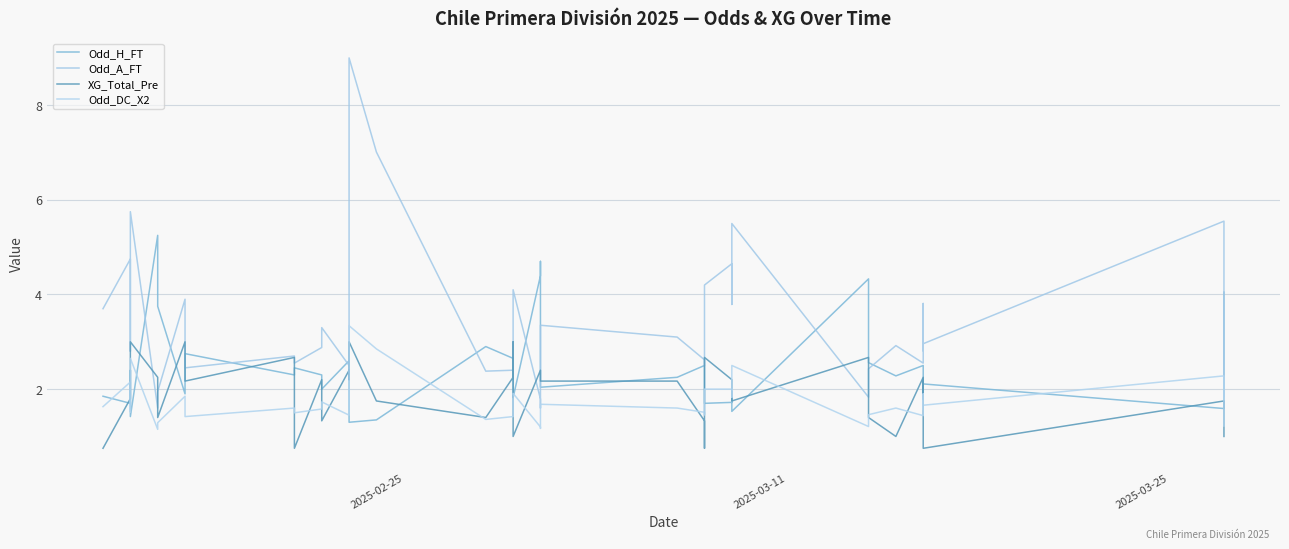

True or false: XG_Total_Pre and Odd_DC_X2 intersect in this chart.

True